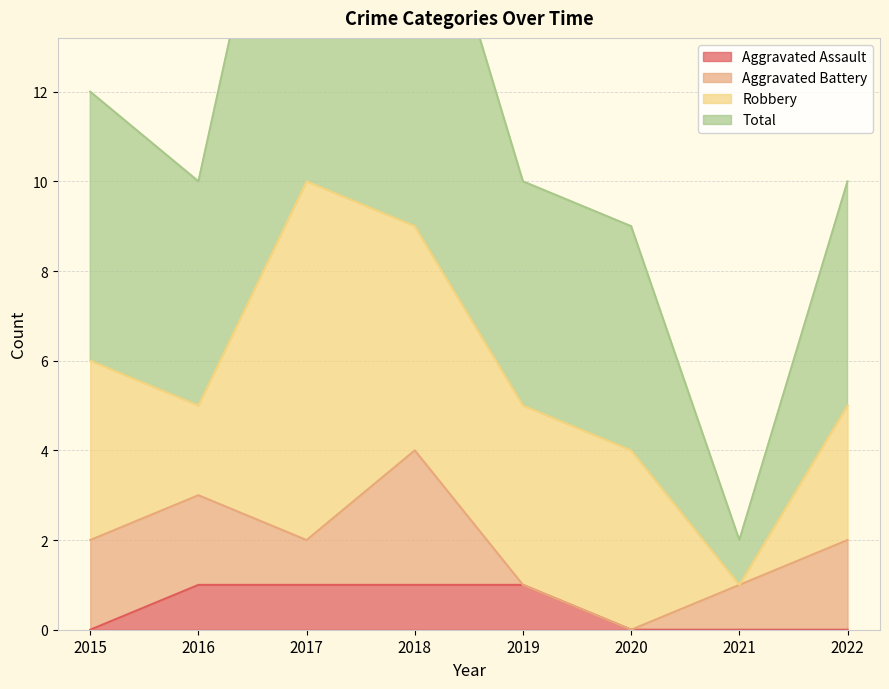

The value of Aggravated Assault at 2021 is 0. True or false?

True